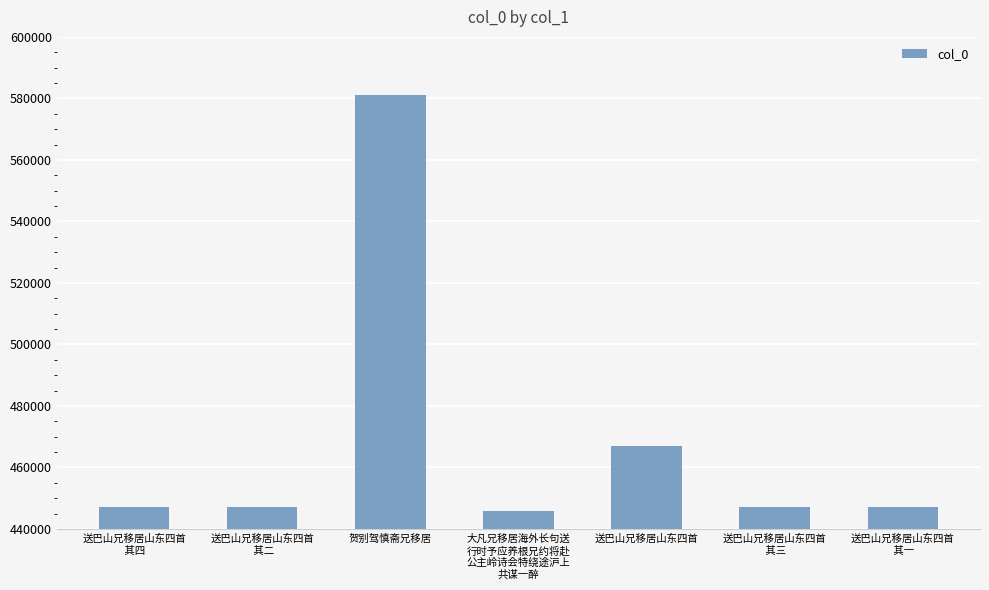

What is the average value?

468956